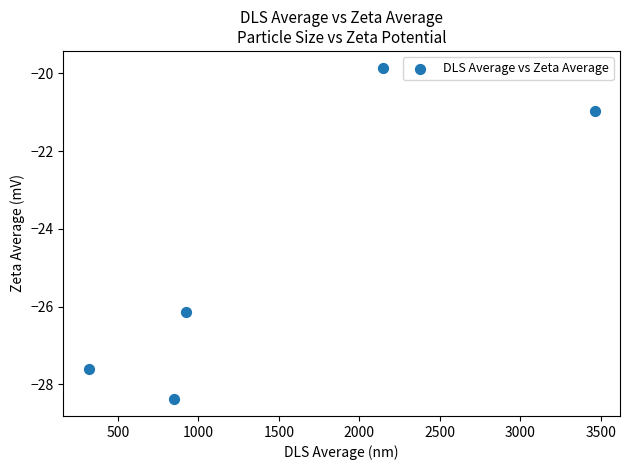

What Y value in the scatter plot is closest to -24?

-26.1